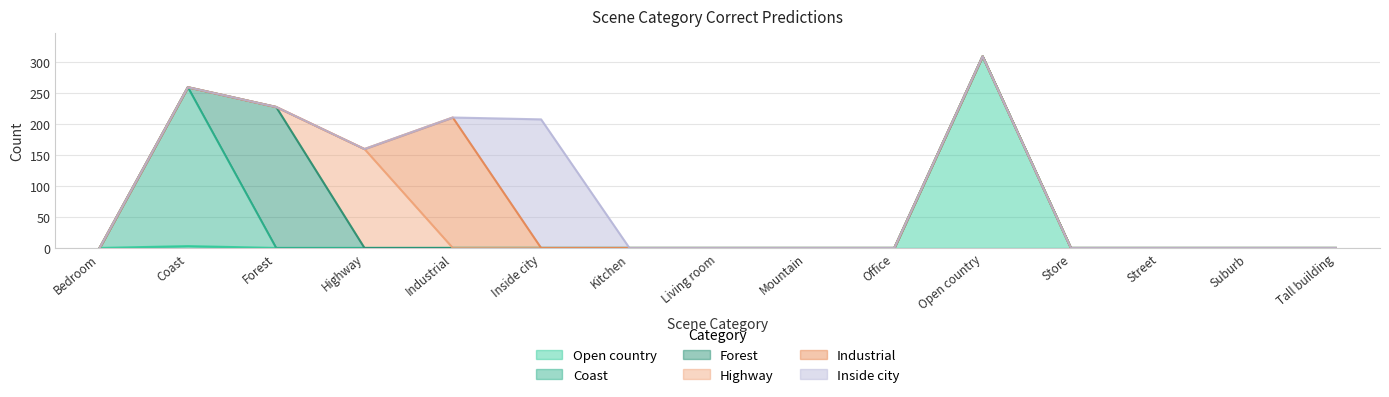

List the series in order of their peak value, lowest first.

Highway, Inside city, Industrial, Forest, Coast, Open country